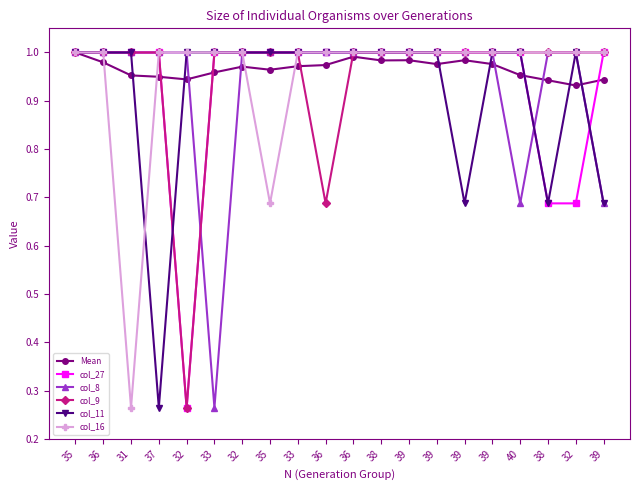

How many data points does each series have?

20